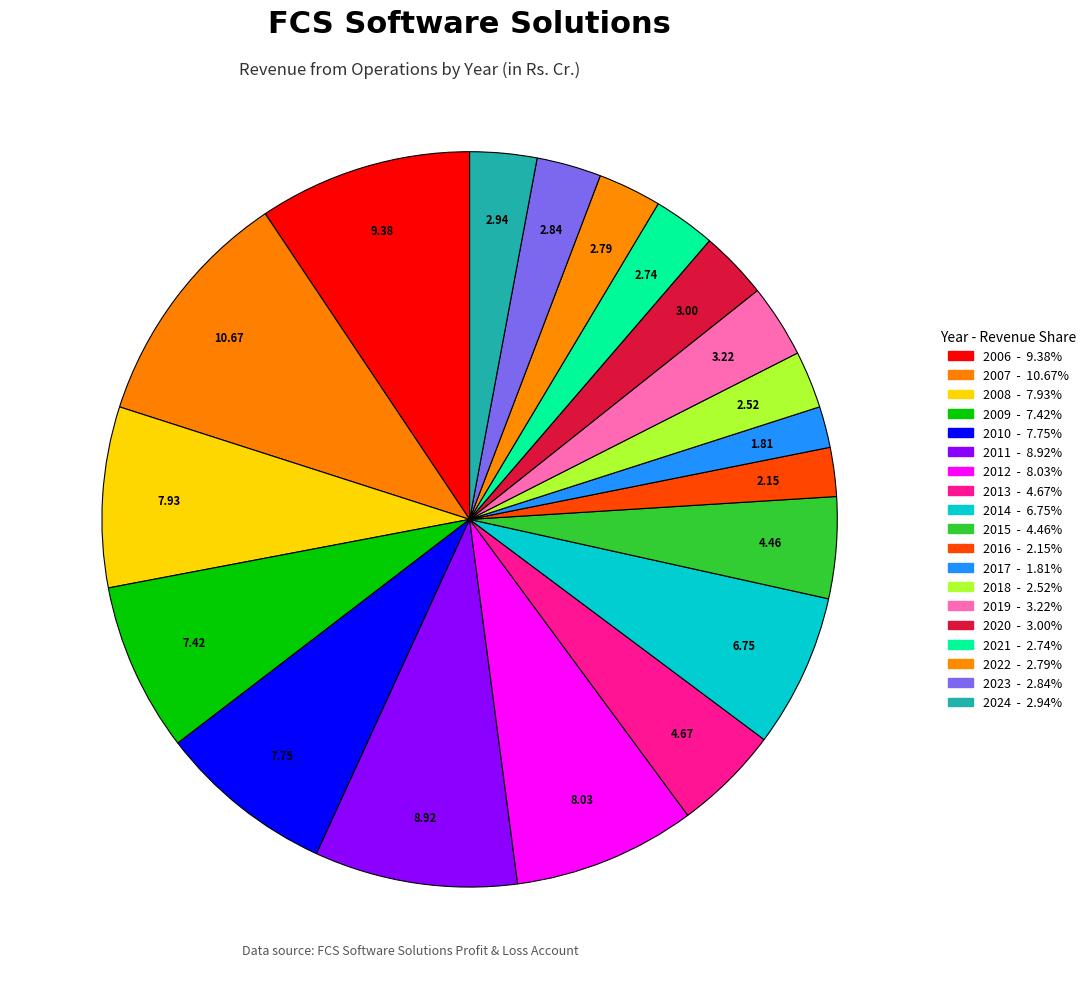

Is there any slice that represents more than half of the pie?

No